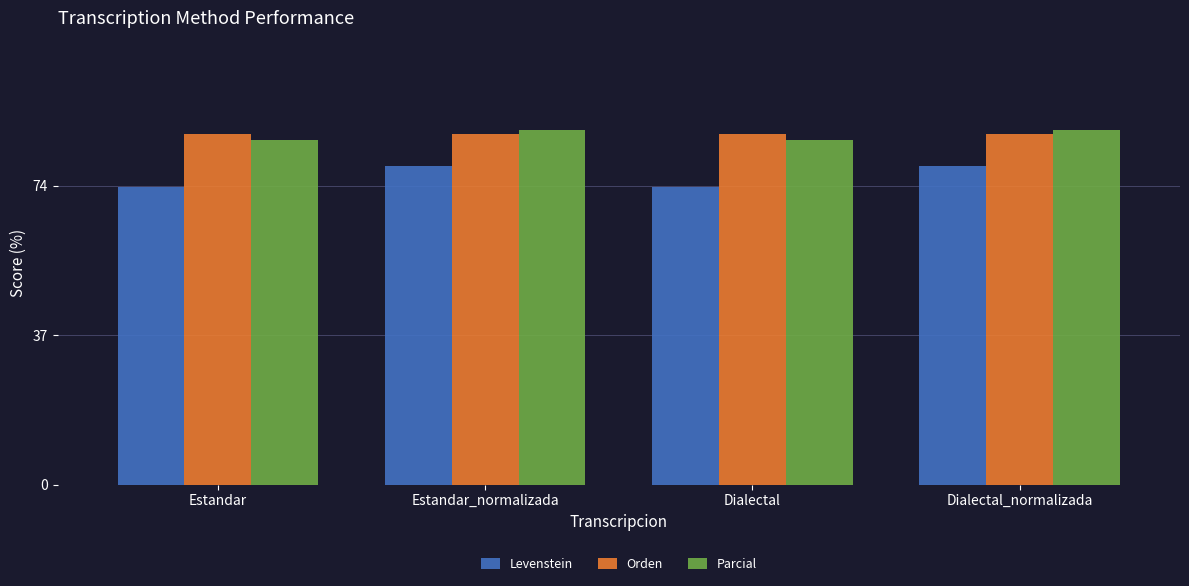

Reading left to right, list all the values displayed in this chart.

Levenstein: Estandar=73.8	Estandar_normalizada=78.9	Dialectal=73.8	Dialectal_normalizada=78.9
Orden: Estandar=87.0	Estandar_normalizada=87.0	Dialectal=87.0	Dialectal_normalizada=87.0
Parcial: Estandar=85.3	Estandar_normalizada=87.9	Dialectal=85.3	Dialectal_normalizada=87.9